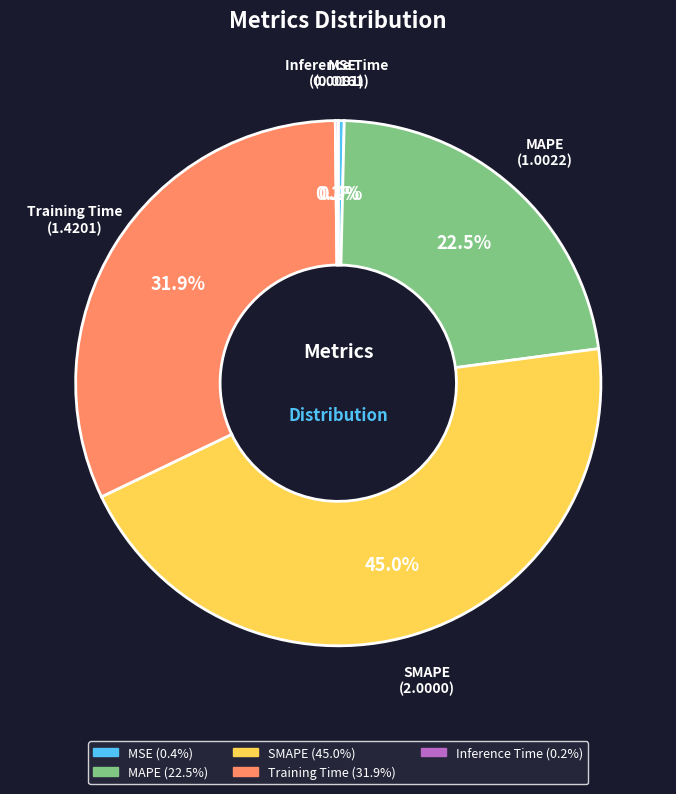

Is MAPE the majority of the pie?

No